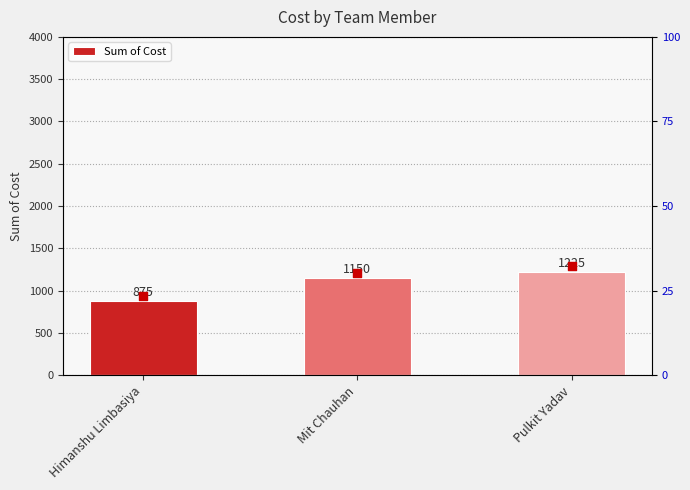

Approximately how many times larger is the value at Mit Chauhan compared to Pulkit Yadav?

0.9